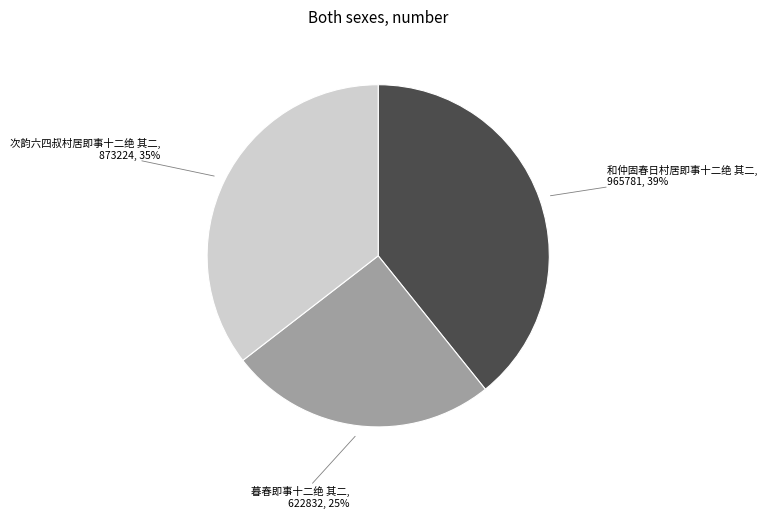

Is there a majority slice in this chart?

No